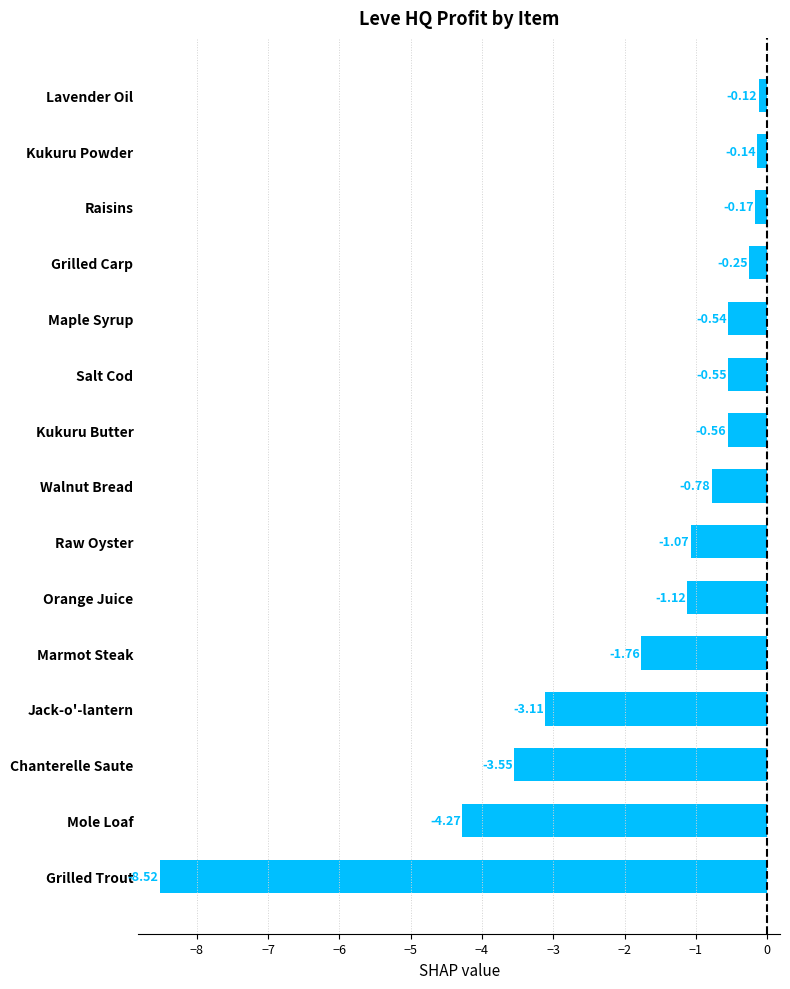

What is the minimum value shown in the chart?

-8.5